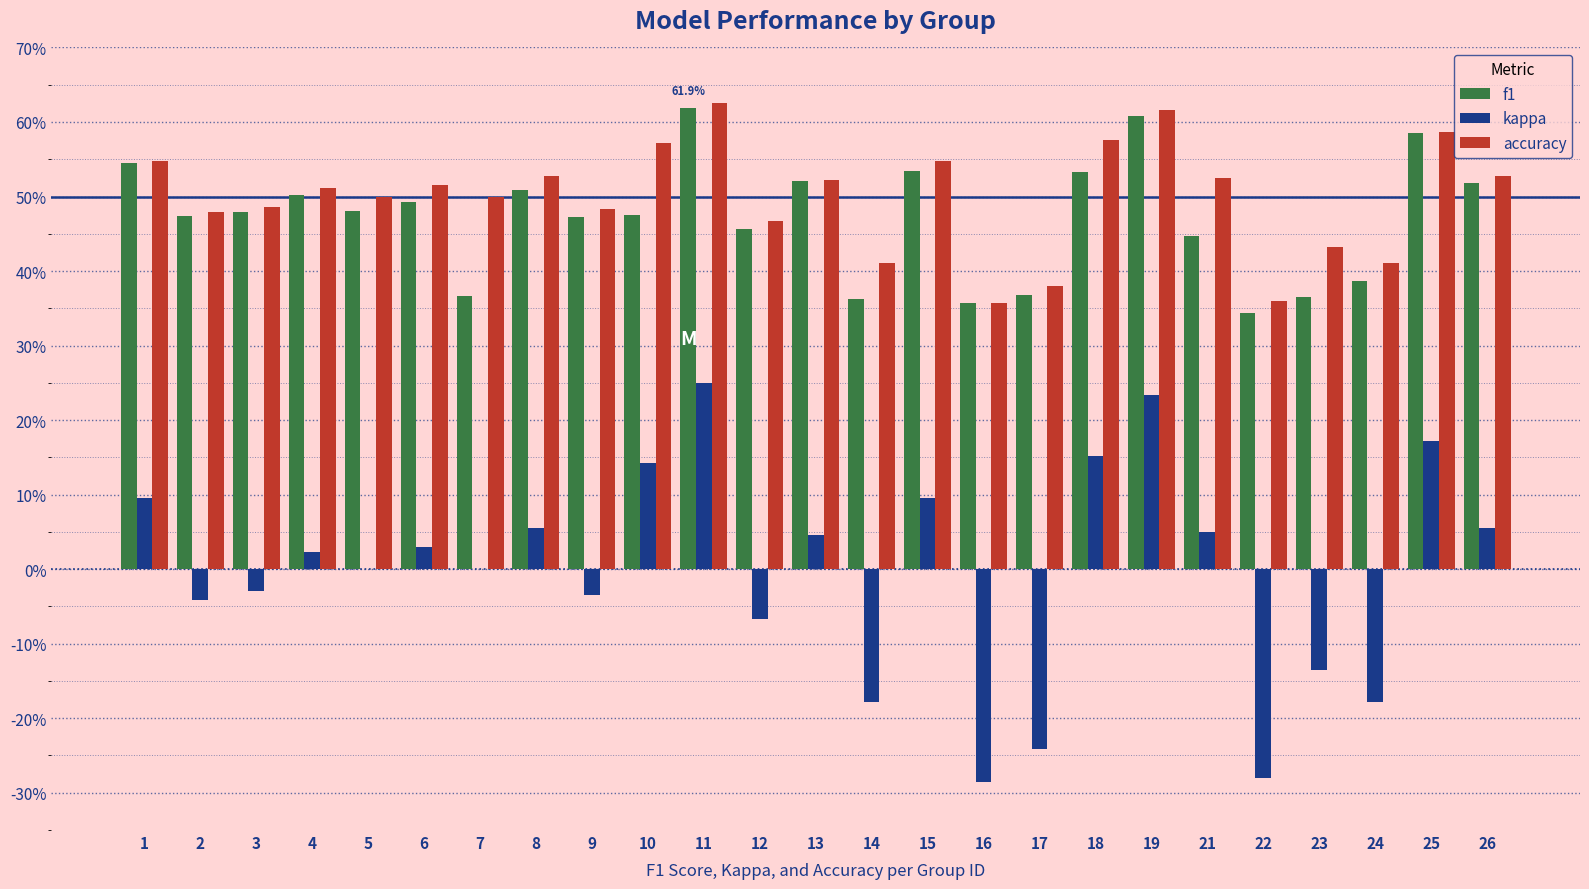

Rank the categories by kappa value from lowest to highest.

16, 22, 17, 24, 14, 23, 12, 2, 9, 3, 5, 7, 4, 6, 13, 21, 8, 26, 1, 15, 10, 18, 25, 19, 11